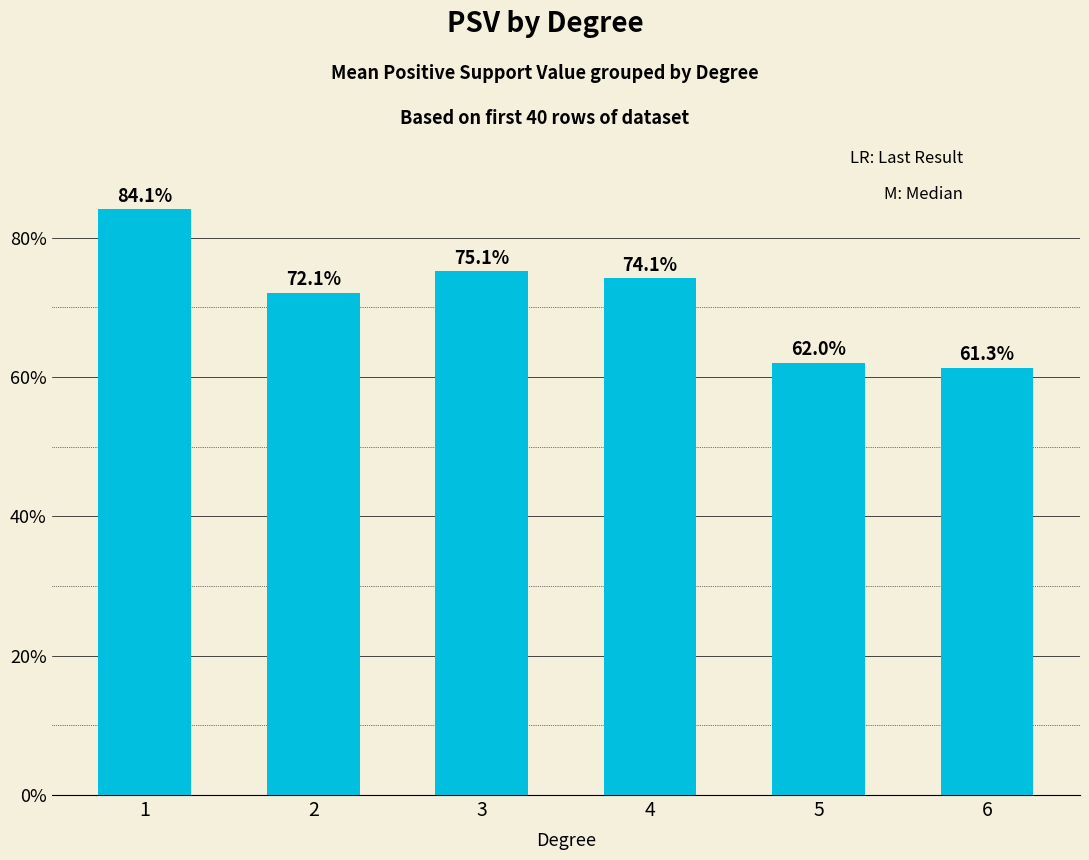

Are the bars horizontal?

No